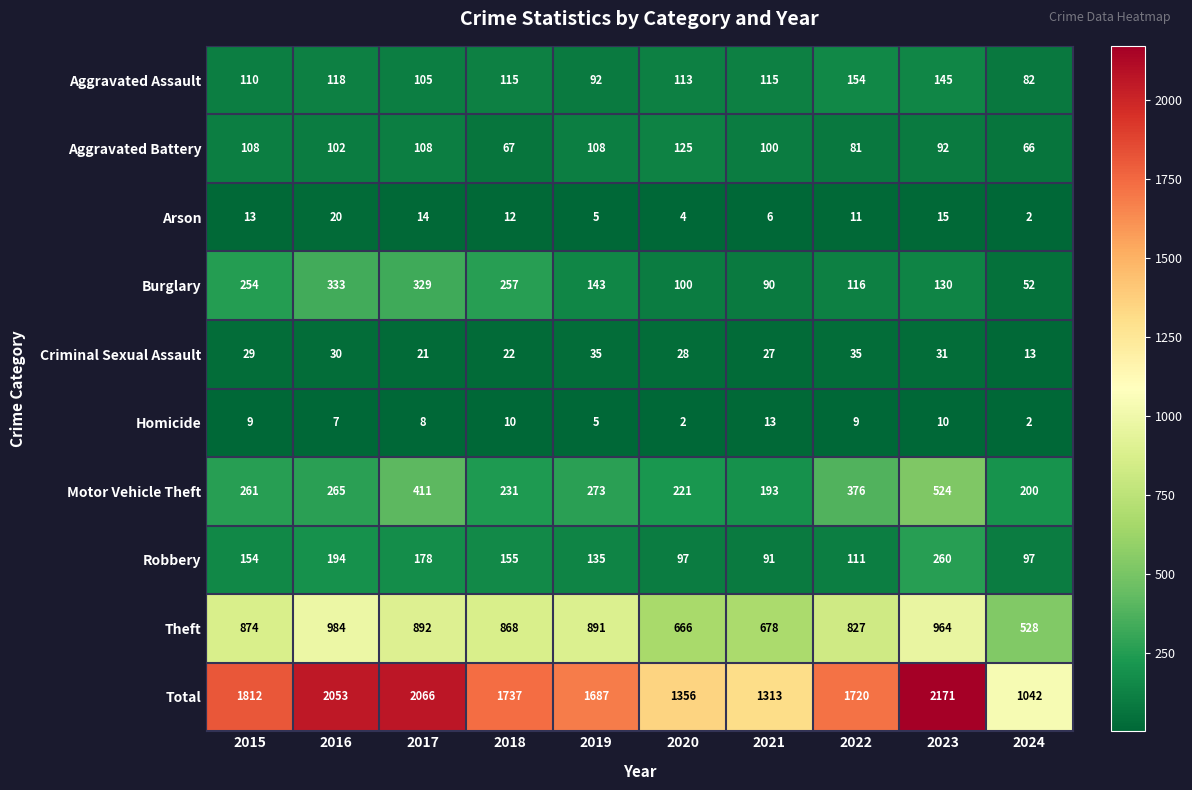

What is the difference between the second highest and minimum values in the Total series?

1024